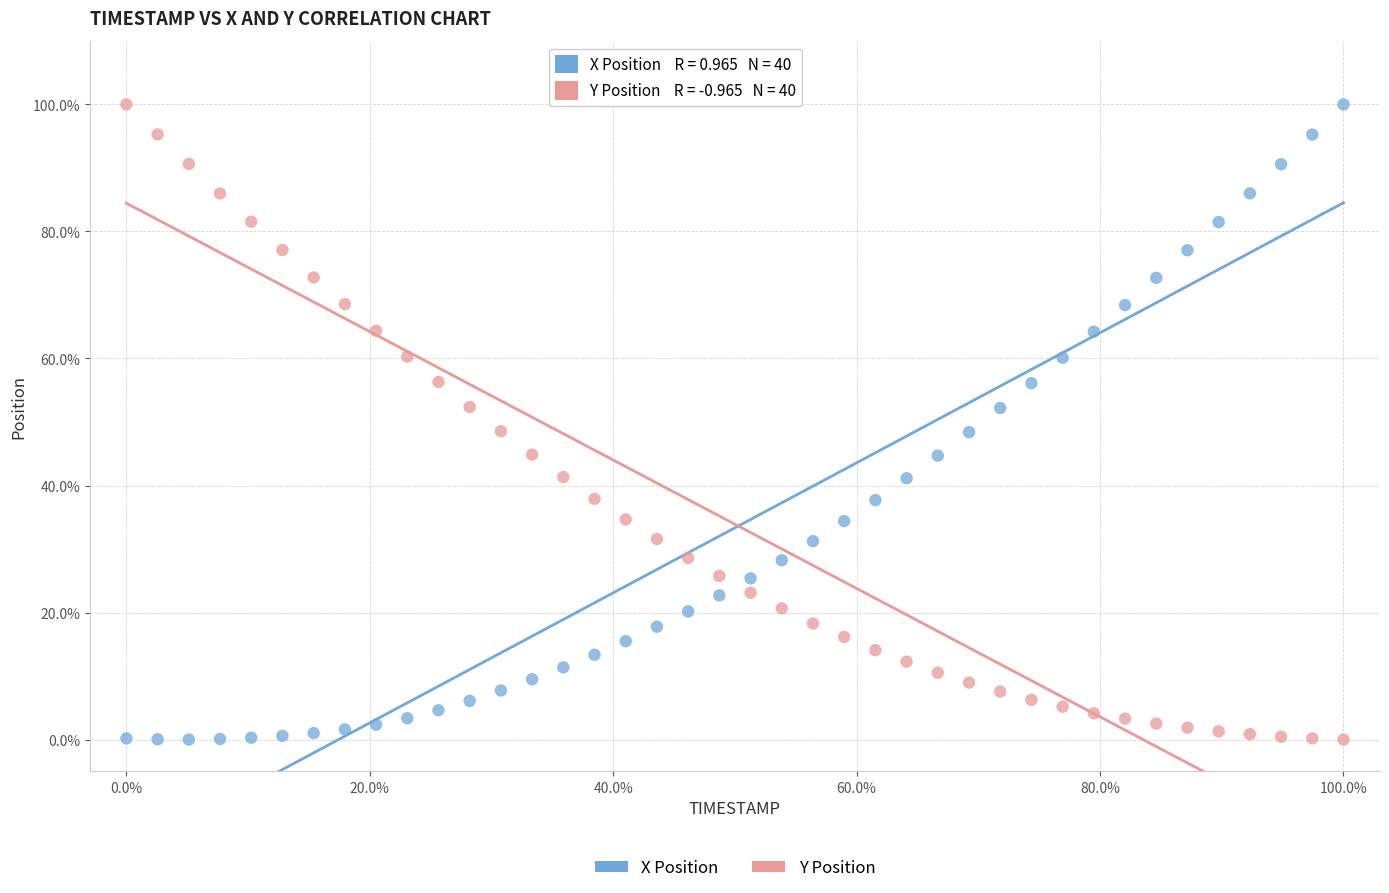

What are all the series names shown in the legend?

X Position, Y Position